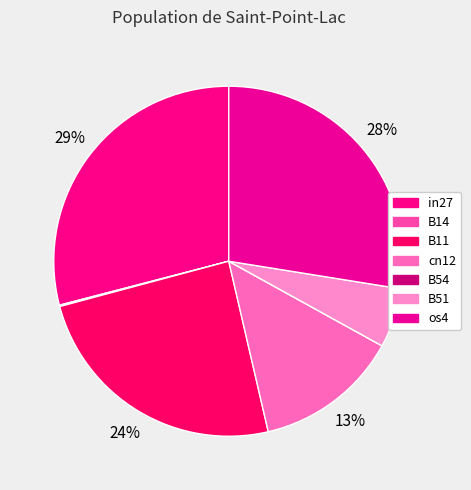

Rank the categories by value from highest to lowest.

in27, os4, B11, cn12, B51, B14, B54